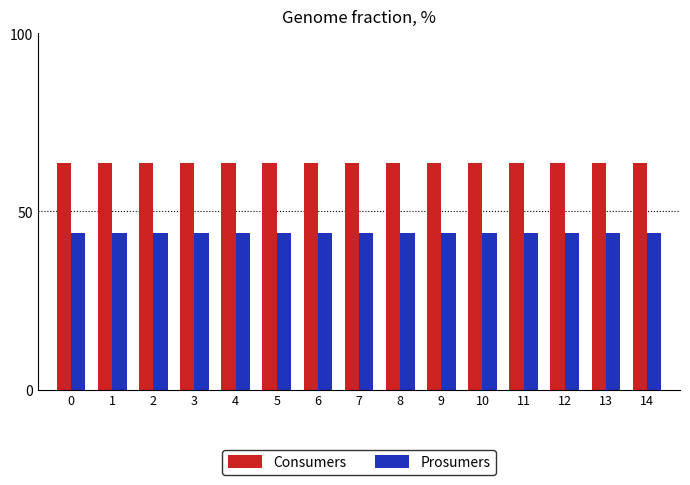

The value of Prosumers at 12 is 23.3. True or false?

False